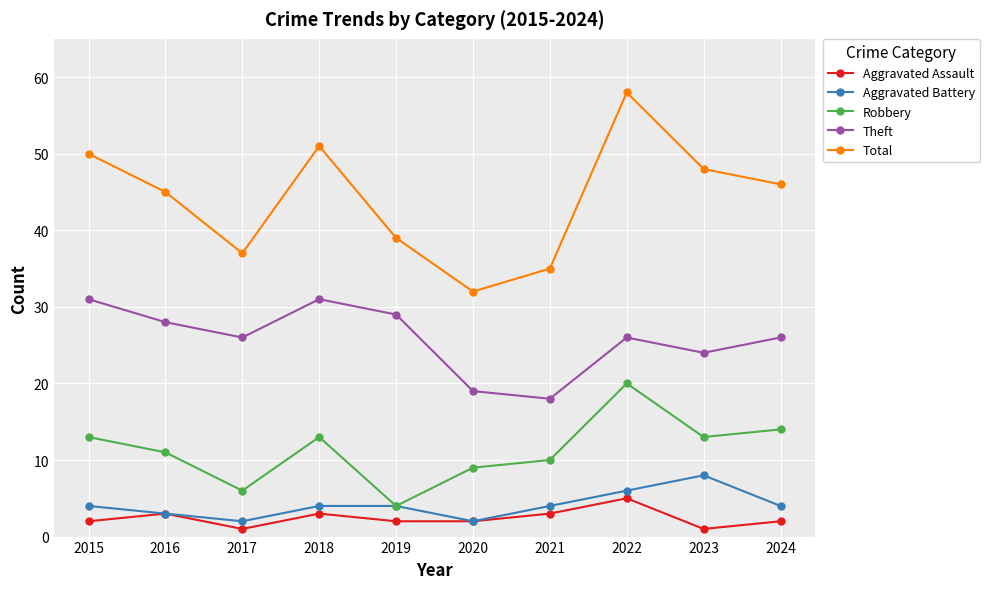

What is the sum of all Robbery values?

113